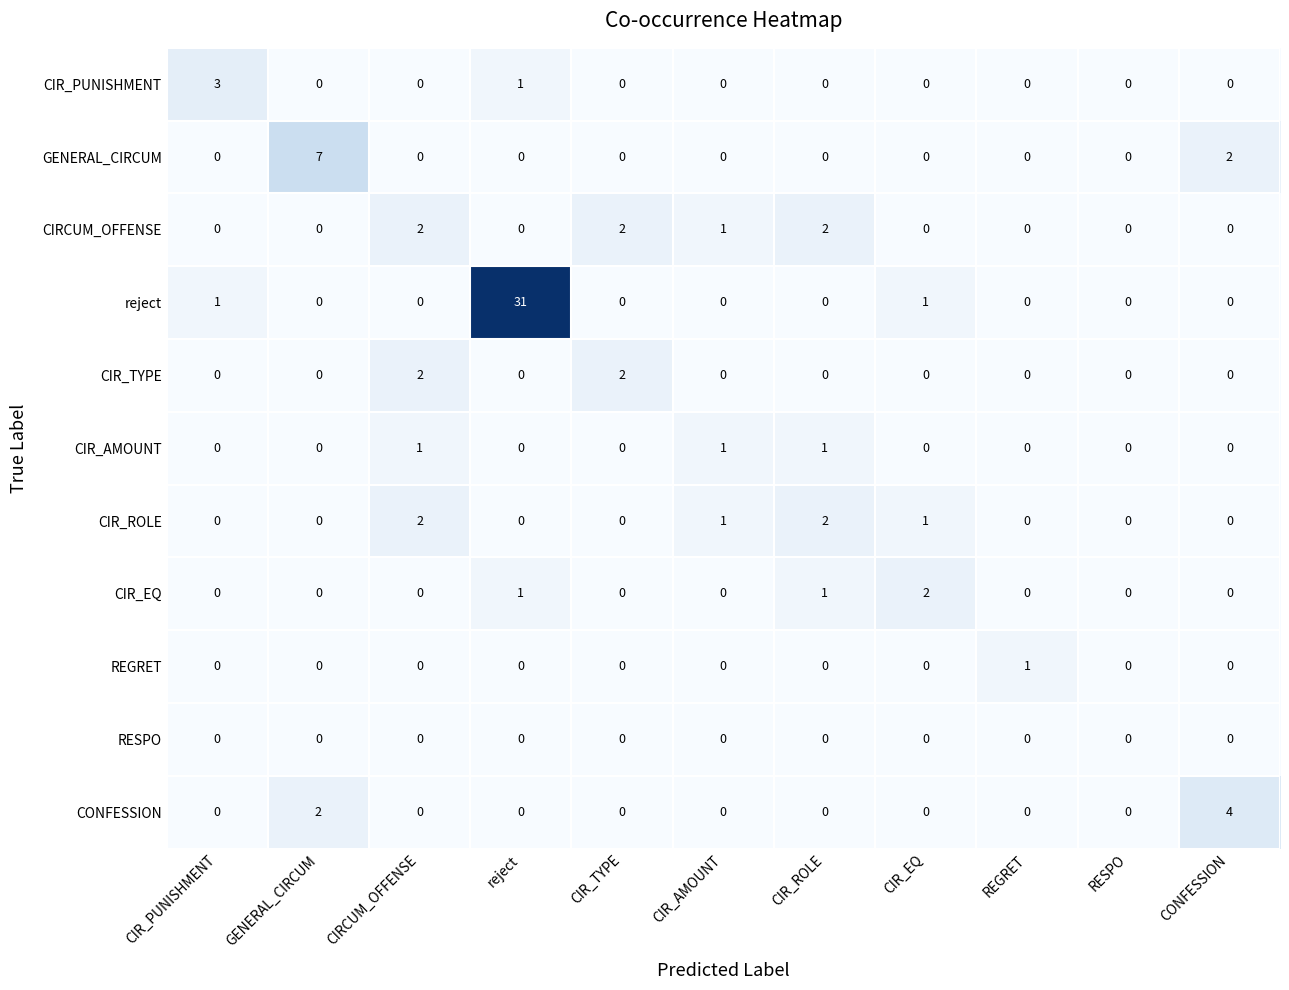

Between GENERAL_CIRCUM and CIR_EQ, which series saw the biggest shift?

GENERAL_CIRCUM